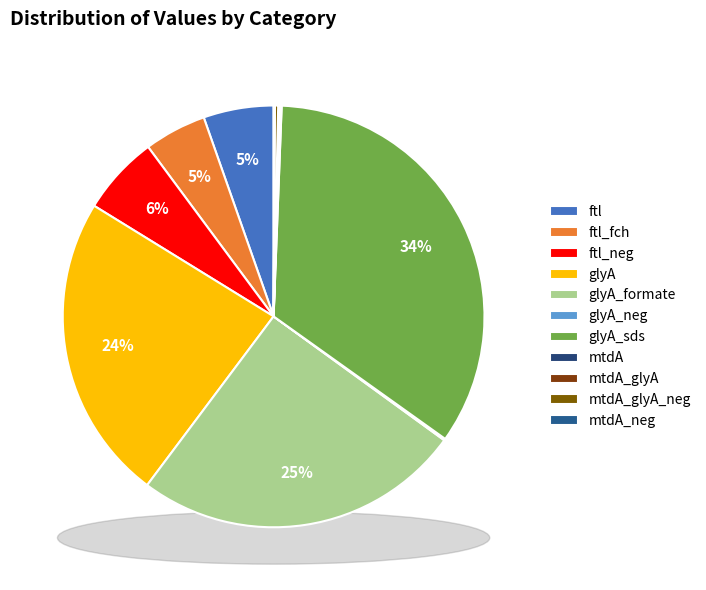

How much of the chart is everything except glyA_neg?

99.9%